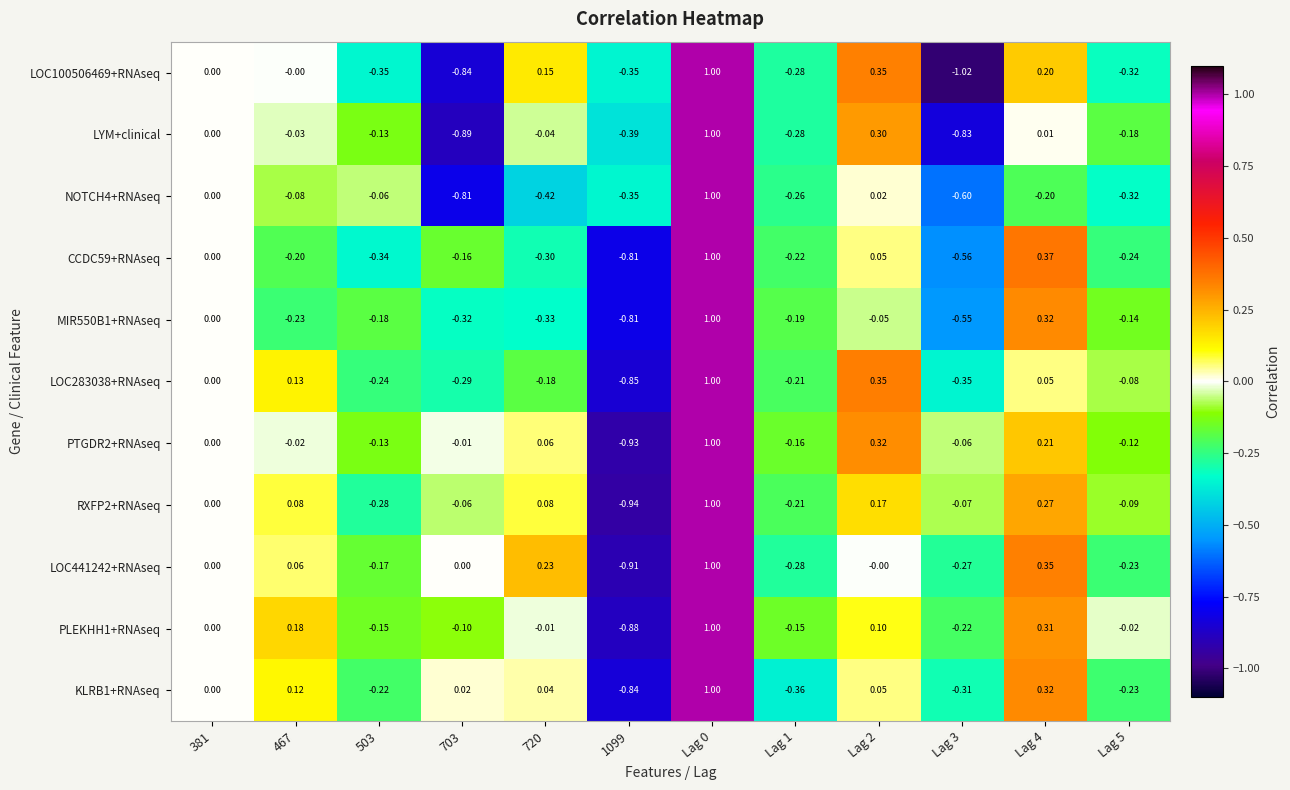

Is the value of LOC441242+RNAseq at Lag 0 greater than the value of RXFP2+RNAseq at 381?

Yes